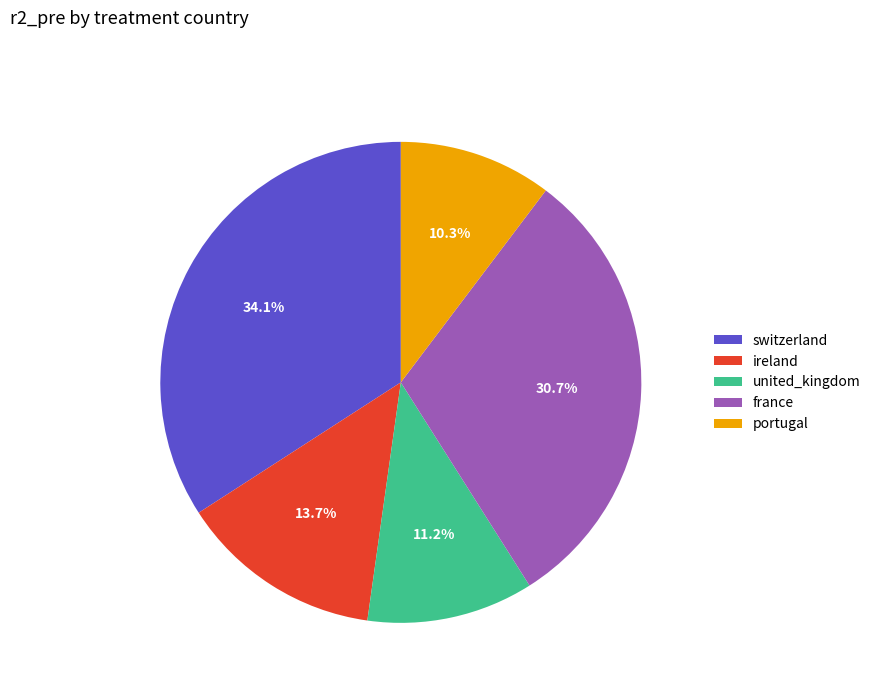

The portugal slice represents 10% of the pie. True or false?

True